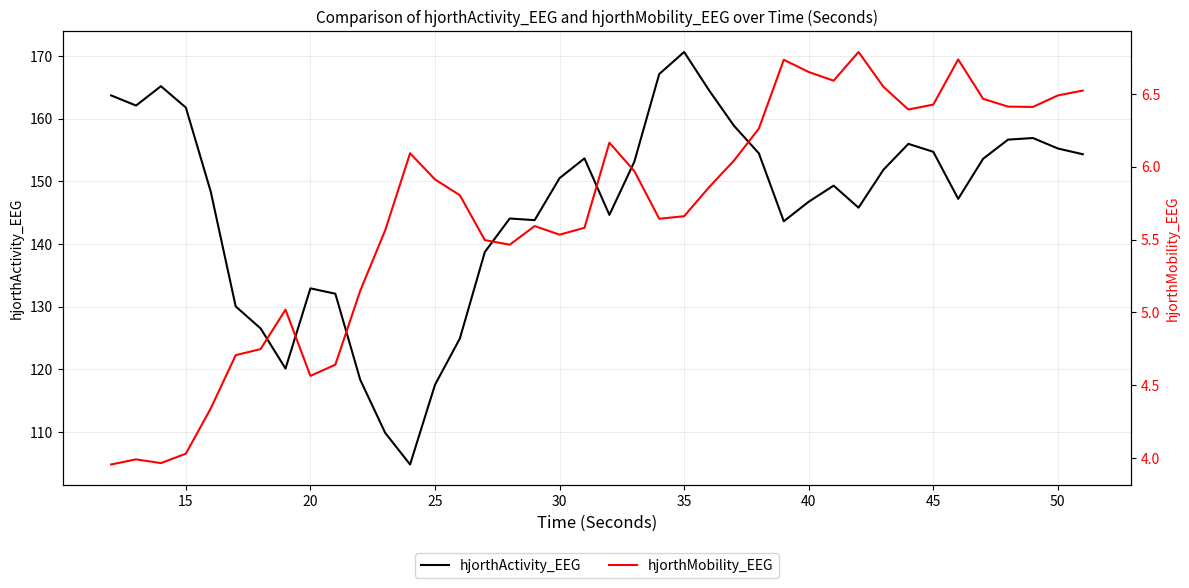

What is the minimum value for hjorthActivity_EEG?

104.8